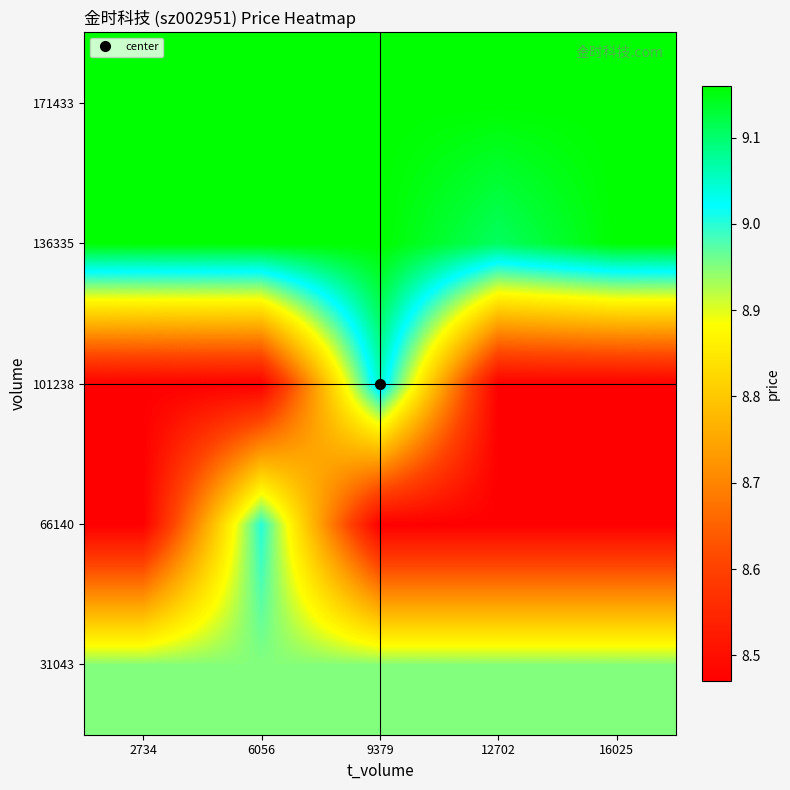

What is the greatest value displayed?

9.2